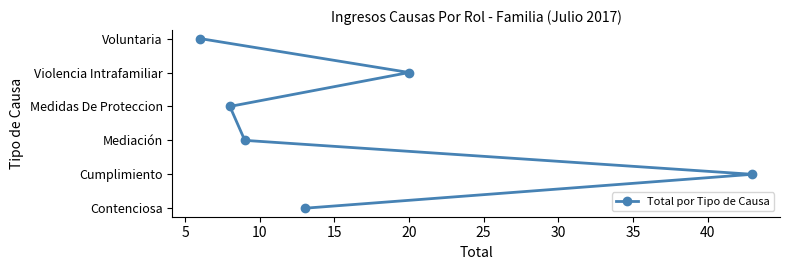

Does the chart display data point markers on the line(s)?

Yes